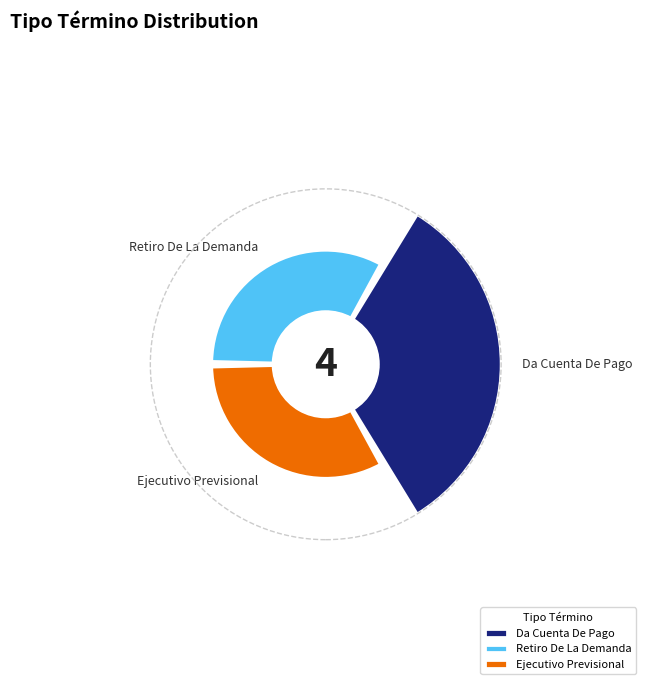

Which slice is the largest?

Da Cuenta De Pago